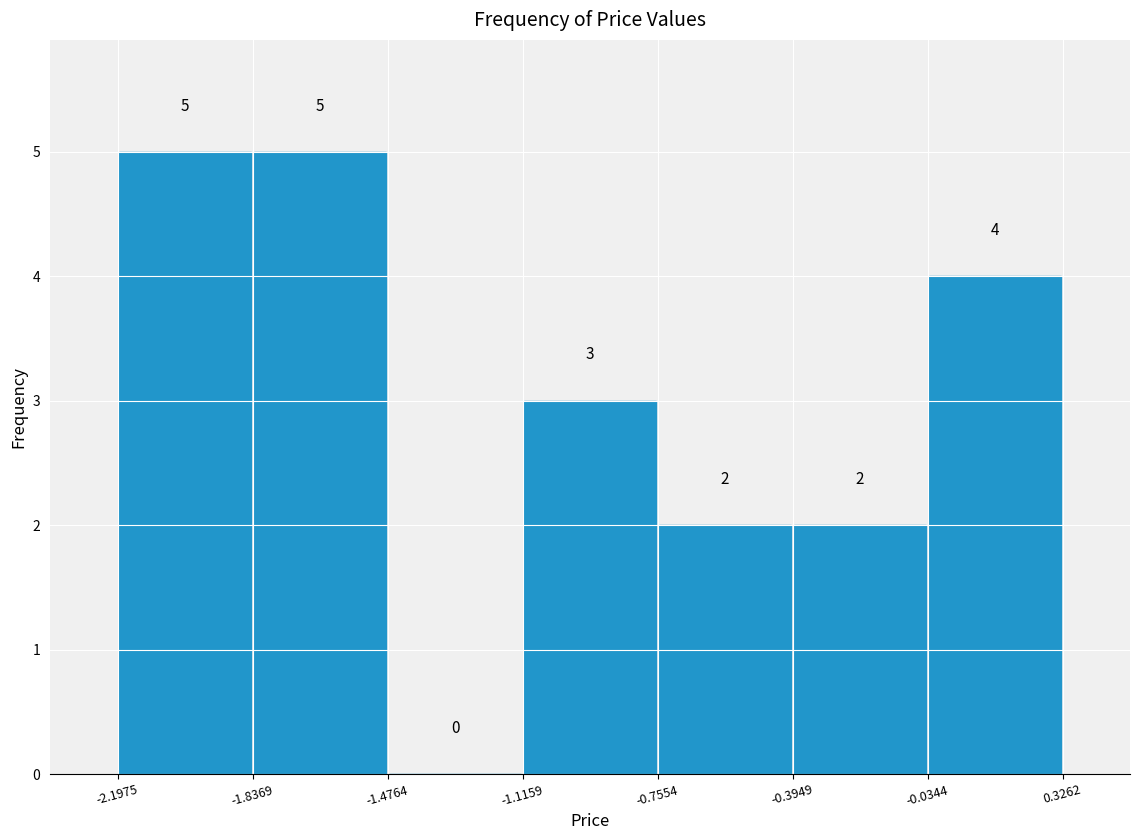

Reading left to right, list every bar in this chart as the range it spans on the x-axis followed by its height.

-2.1975 to -1.8369: 5
-1.8369 to -1.4764: 5
-1.4764 to -1.1159: 0
-1.1159 to -0.7554: 3
-0.7554 to -0.3949: 2
-0.3949 to -0.0344: 2
-0.0344 to 0.3262: 4